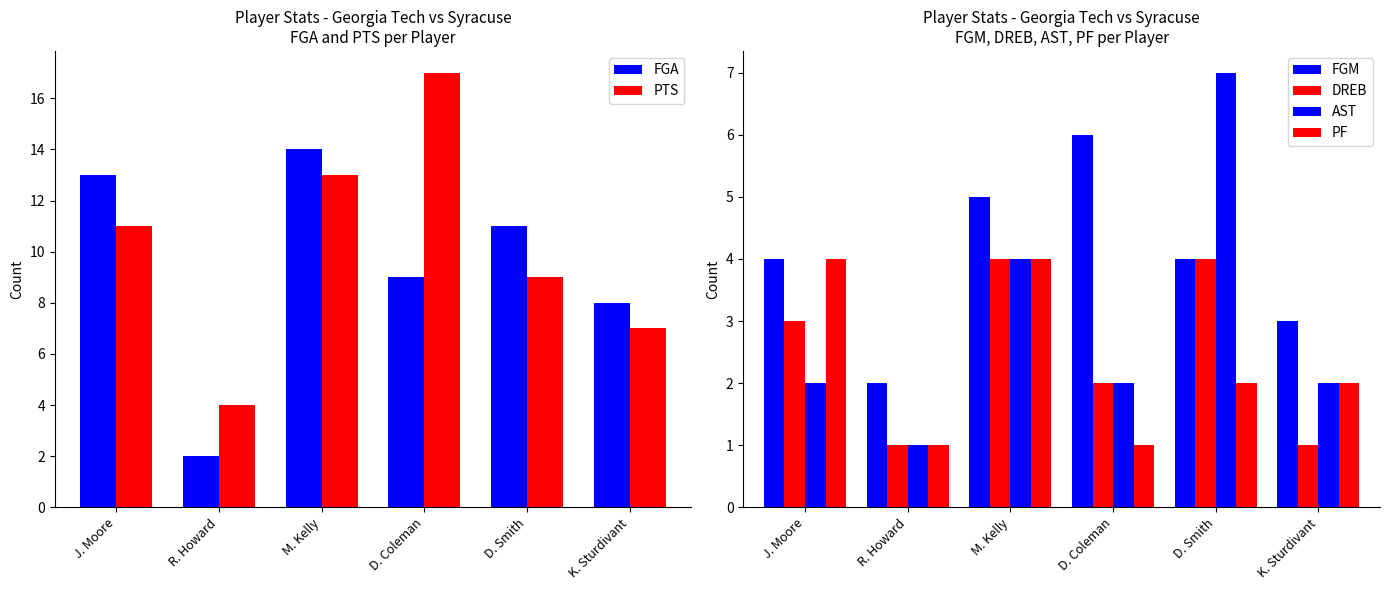

What is the label of the 1st bar from the right?

K. Sturdivant